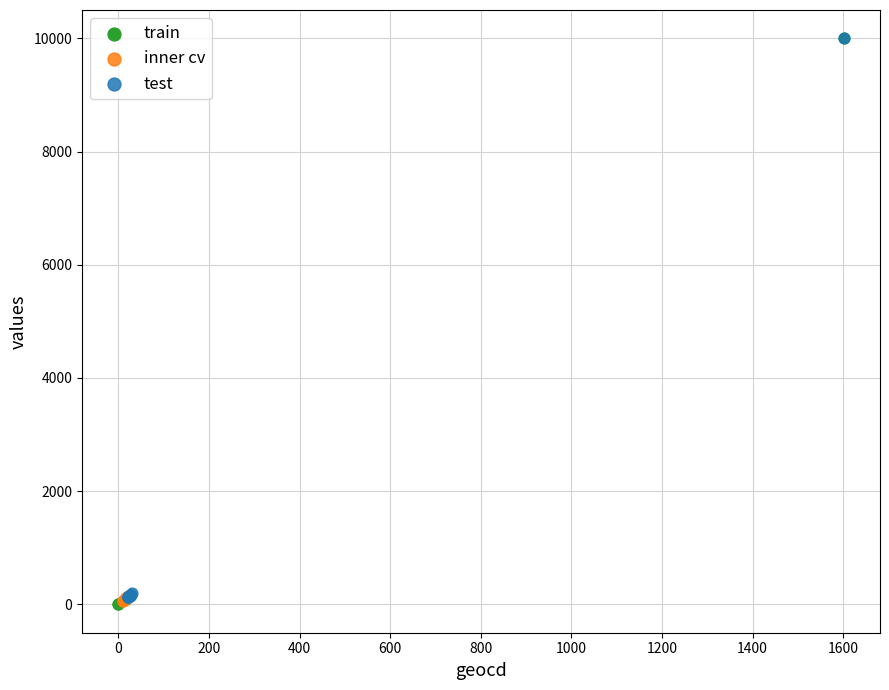

What are all the series names shown in the legend?

train, inner cv, test